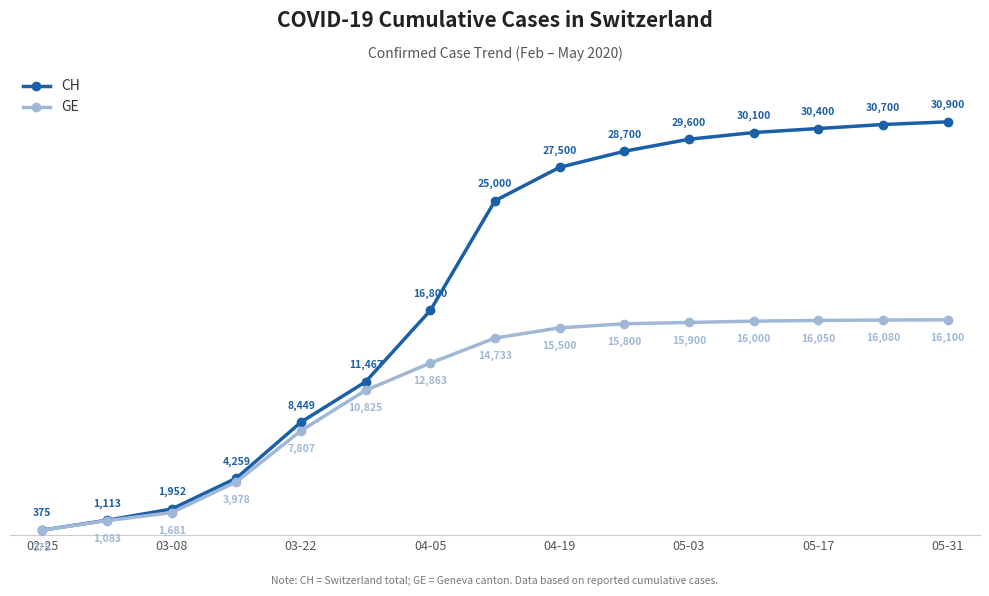

Rank the series by their average value, from lowest to highest.

GE, CH